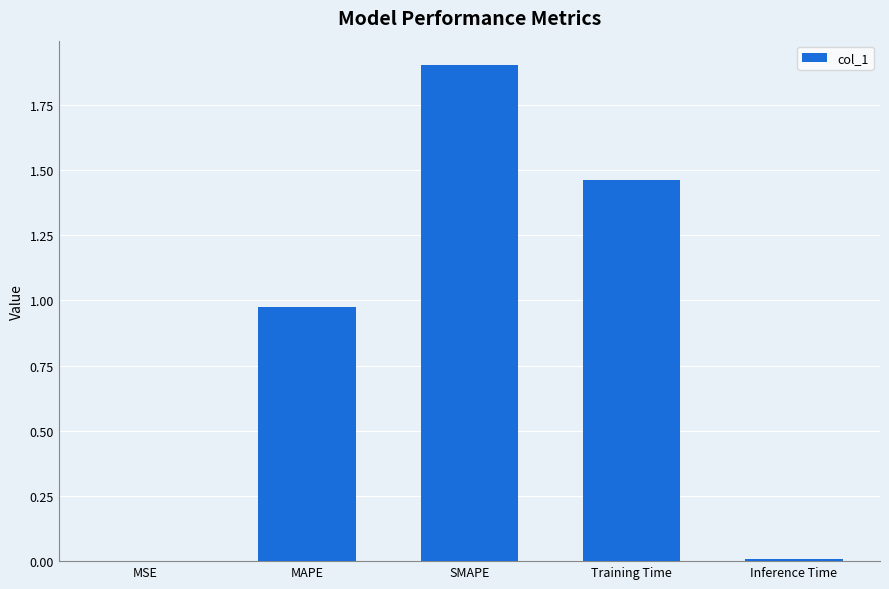

What is the sum of the values at SMAPE and Training Time?

3.4